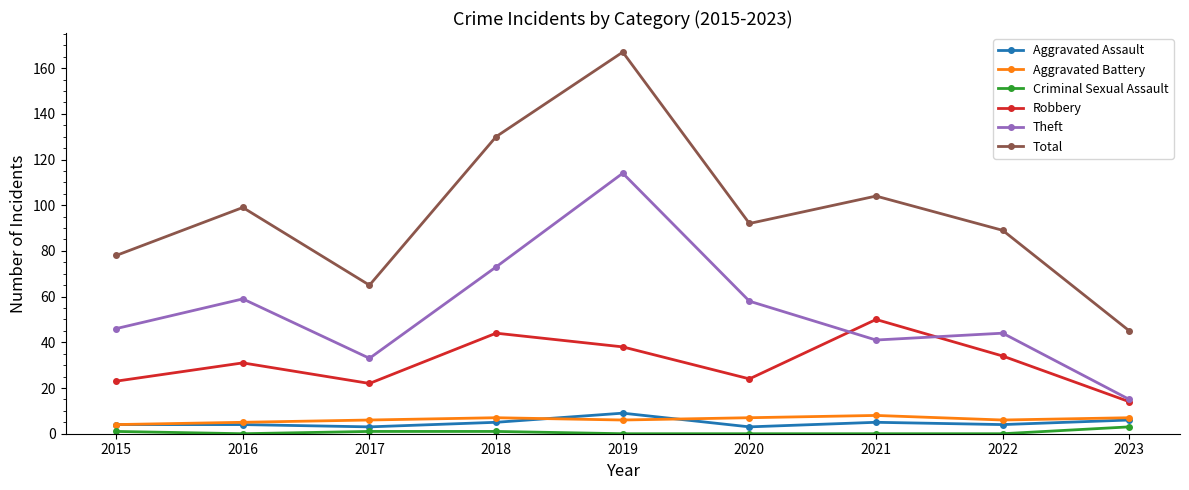

What value does the Aggravated Assault series have at 2018?

5